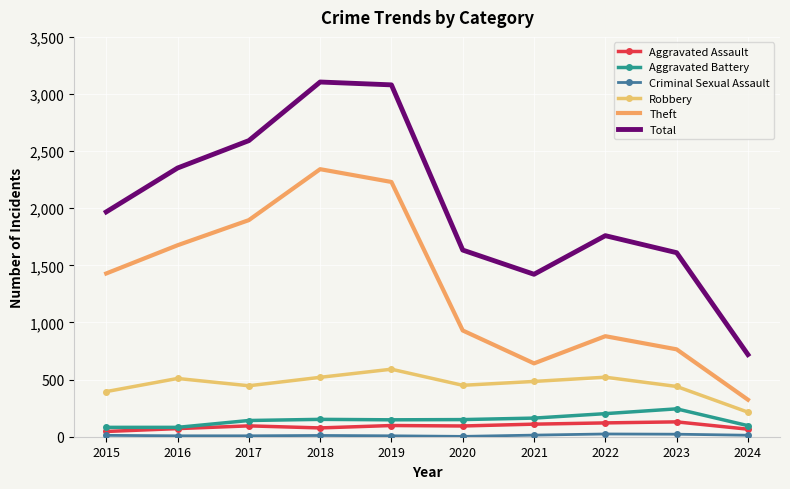

What is the average value of the Aggravated Battery series?

146